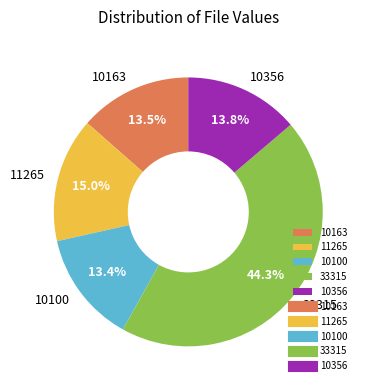

What portion of the pie excludes 10100?

86.6%